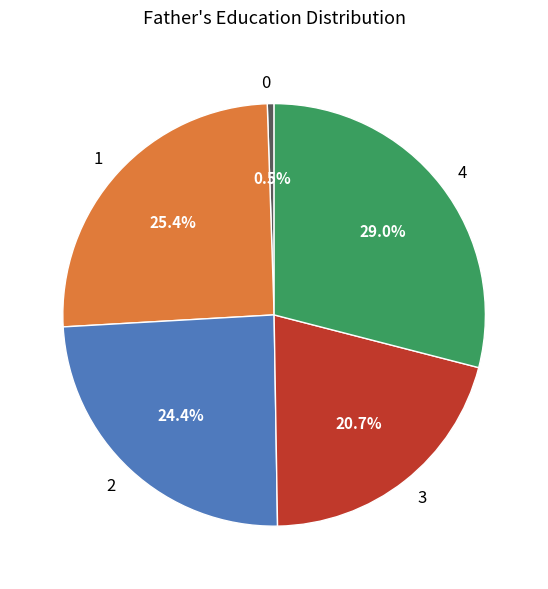

To the nearest percent, what percentage of the pie is 1?

25%